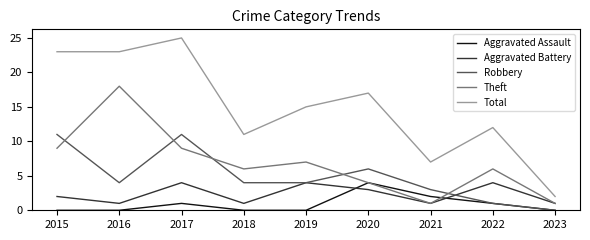

At which label does Total reach its minimum?

2023